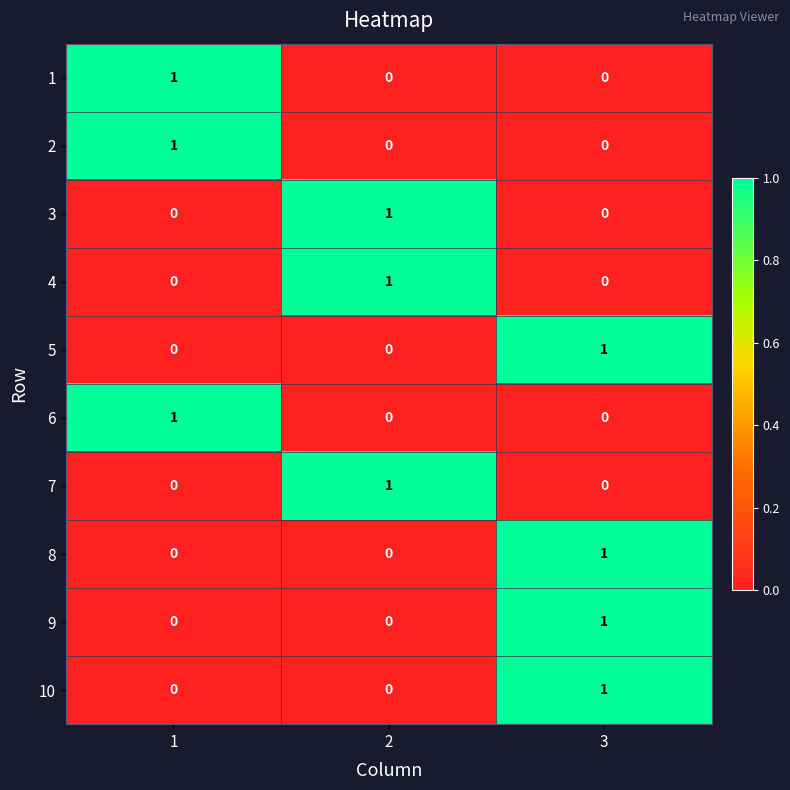

Is it true that 8 equals 1 at 3?

True